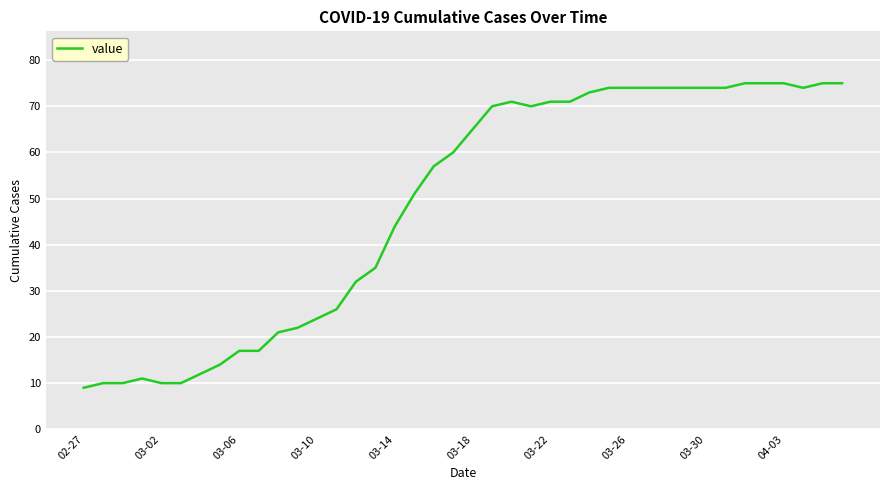

What is the difference between the maximum and minimum values?

66